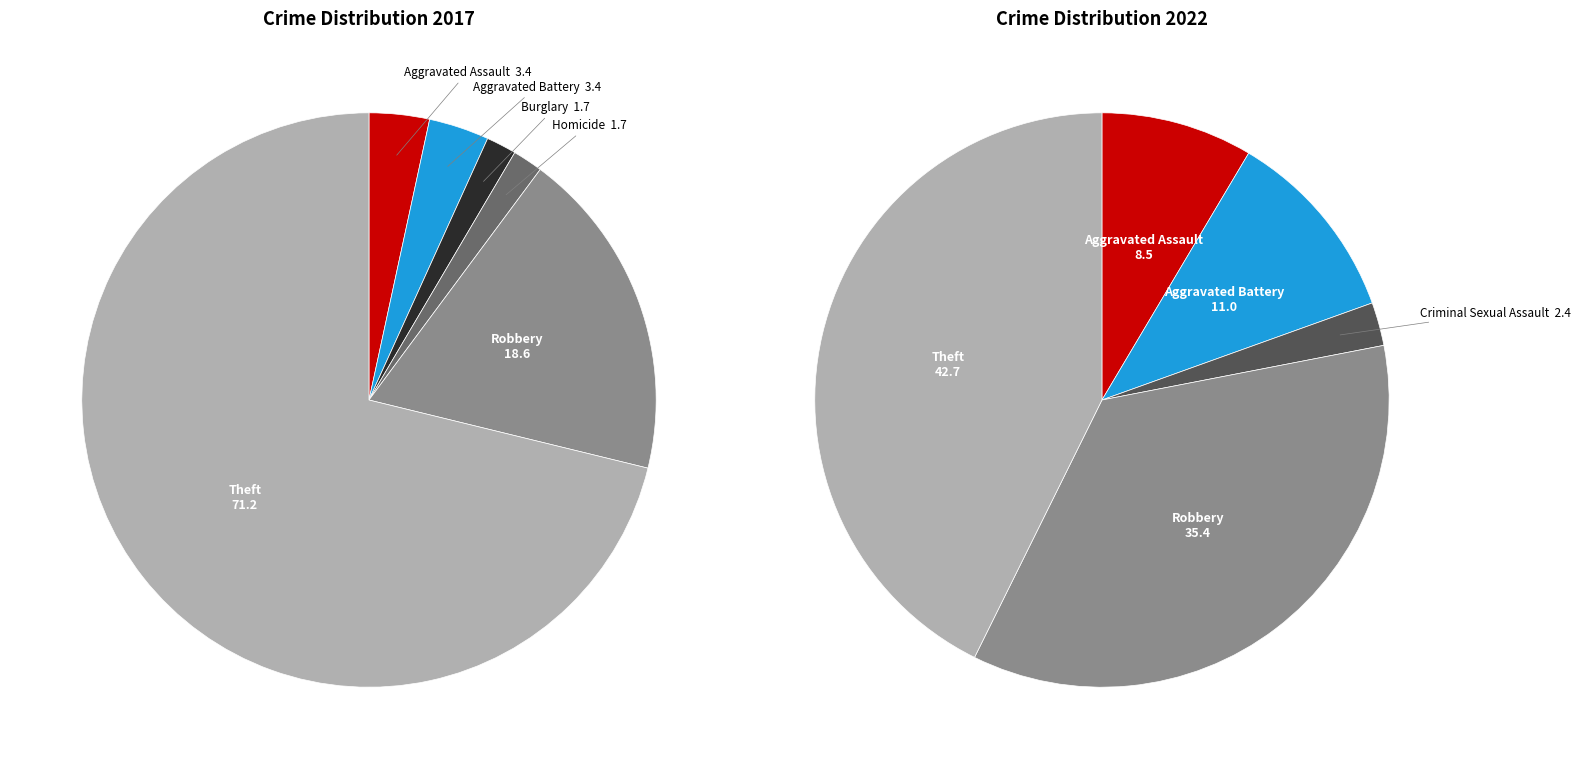

To the nearest percent, what is the combined percentage of values_2017 and 4?

5%